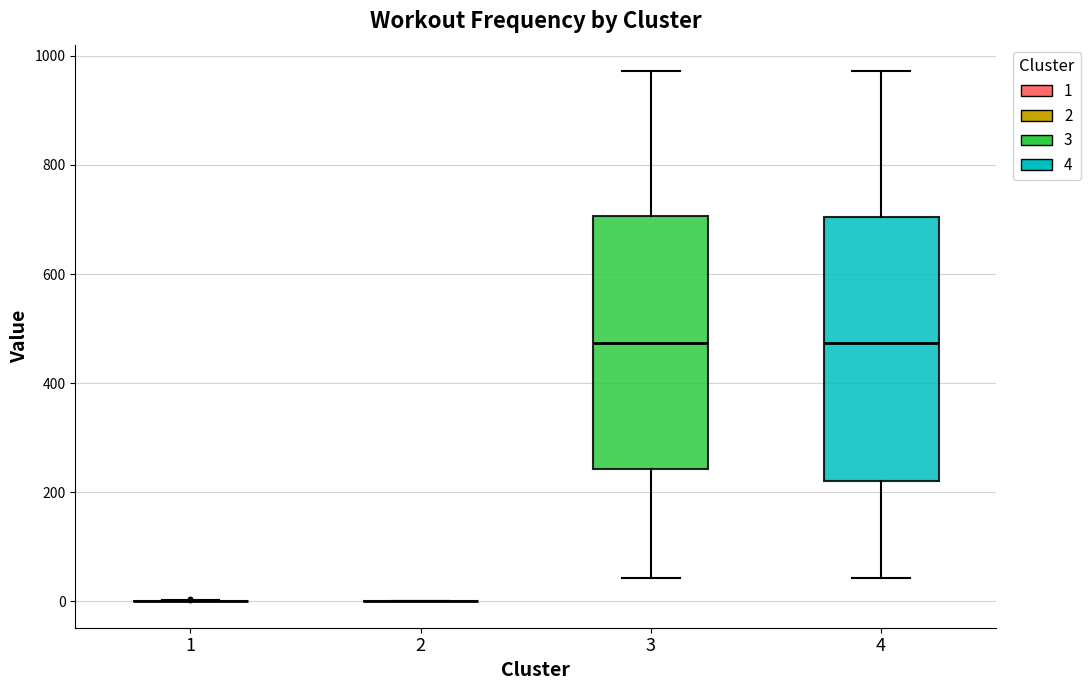

Reading left to right, read every box against the y-axis: the position of its median line, the range the box covers, and the ends of its whiskers. The values are not printed on the chart, so give them approximately, as read against the axis.

1: box collapsed to a line at 0, whiskers 0 to 0
2: box collapsed to a line at 0, whiskers 0 to 0
3: median 480, box 240 to 700, whiskers 40 to 980
4: median 480, box 220 to 700, whiskers 40 to 980